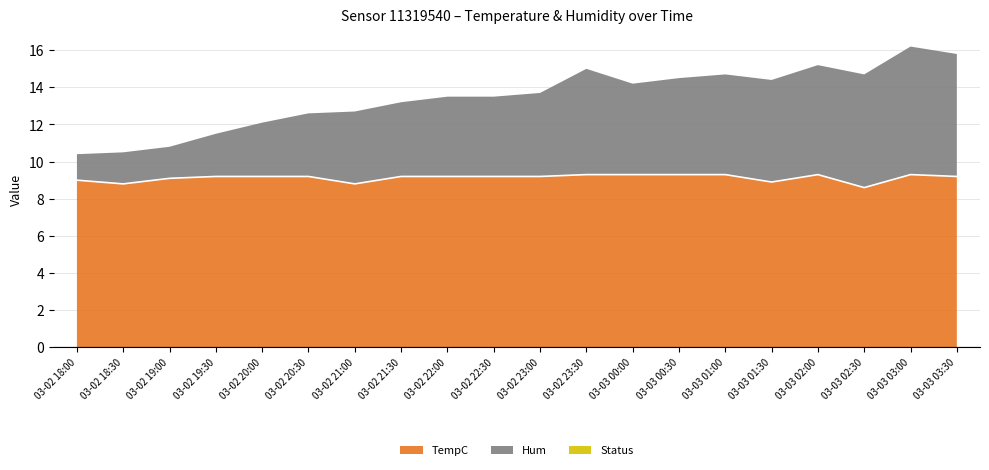

What is the value of the 9th point from the left?

9.2